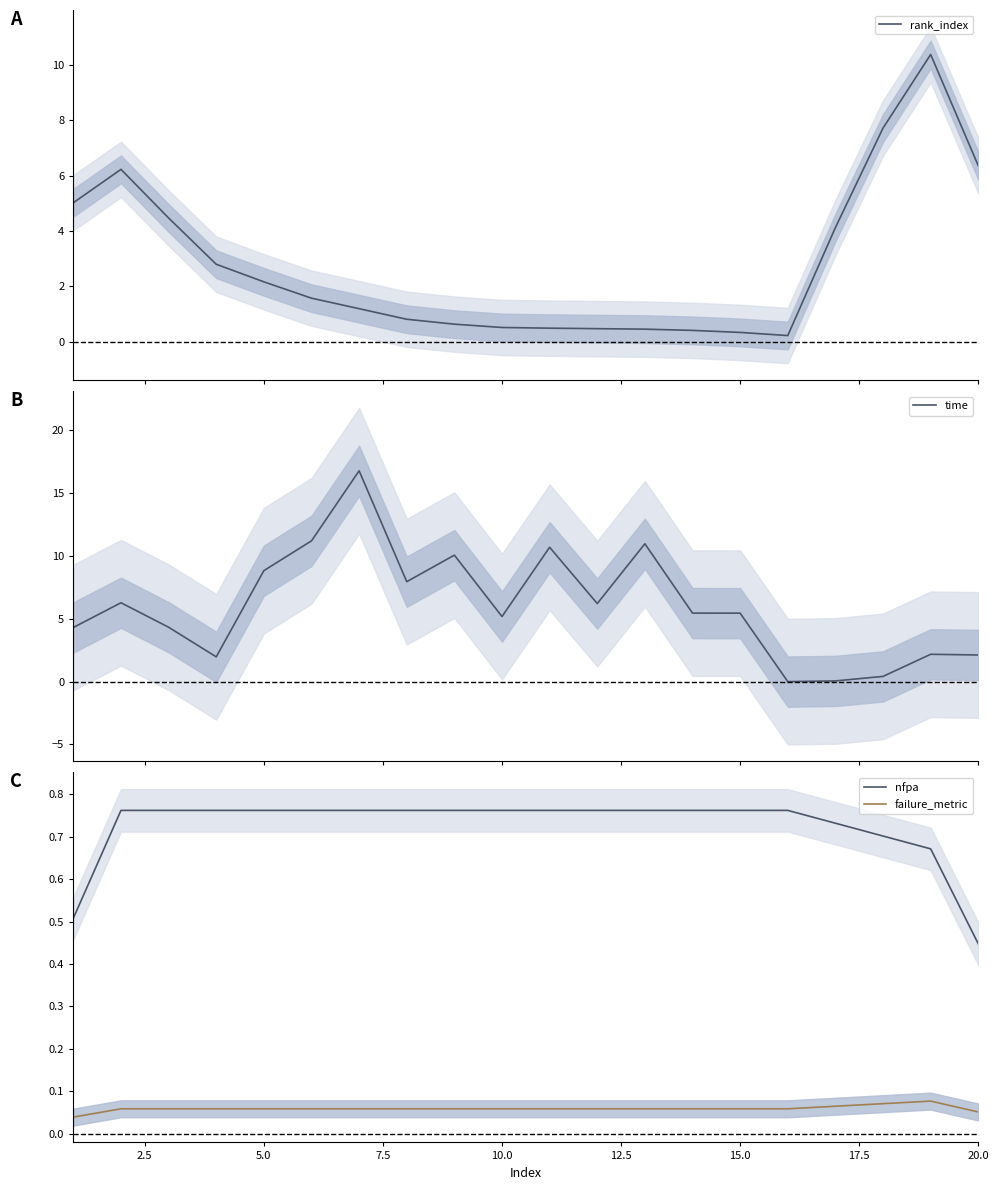

What is the maximum value for time?

16.8